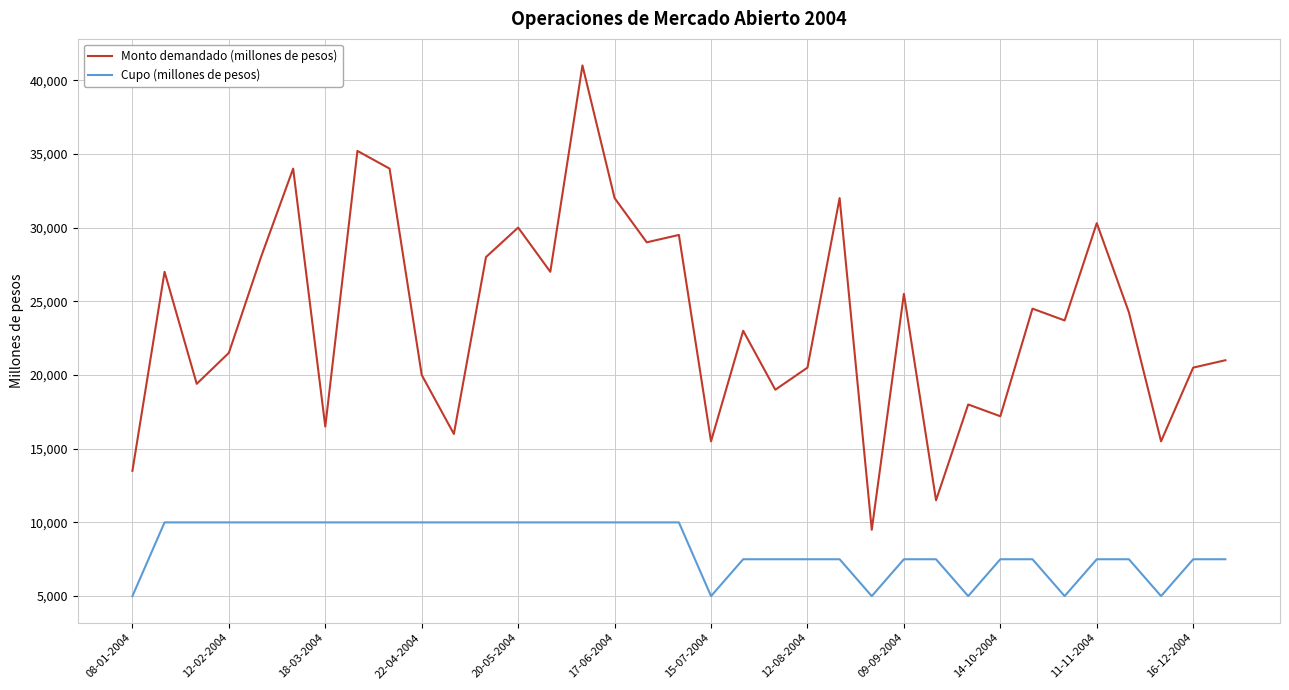

Rank the series by their average value, from highest to lowest.

Monto demandado (millones de pesos), Cupo (millones de pesos)